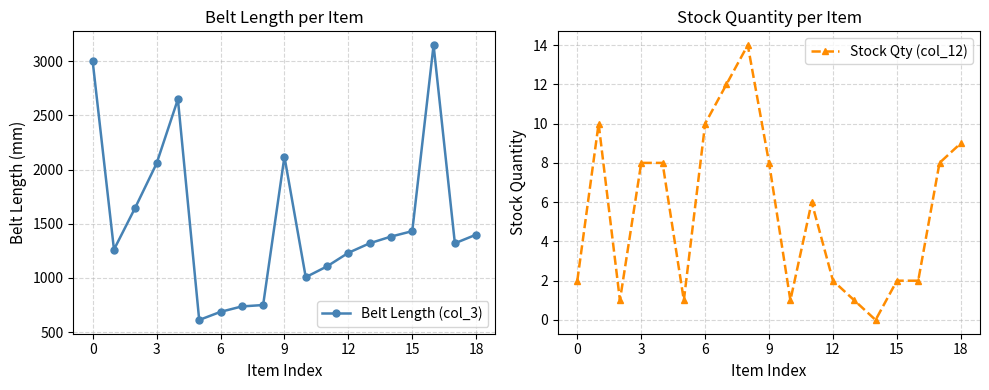

True or false: Stock Qty (col_12) and Belt Length (col_3) intersect in this chart.

False